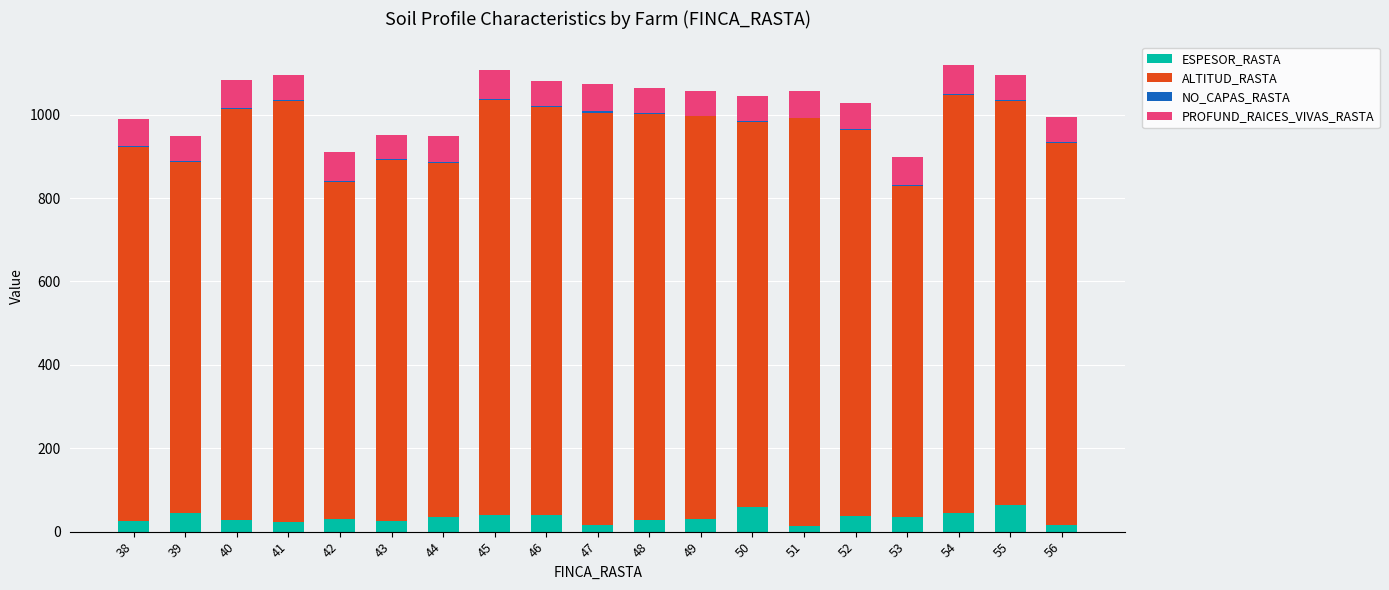

What is the maximum value for ESPESOR_RASTA?

65